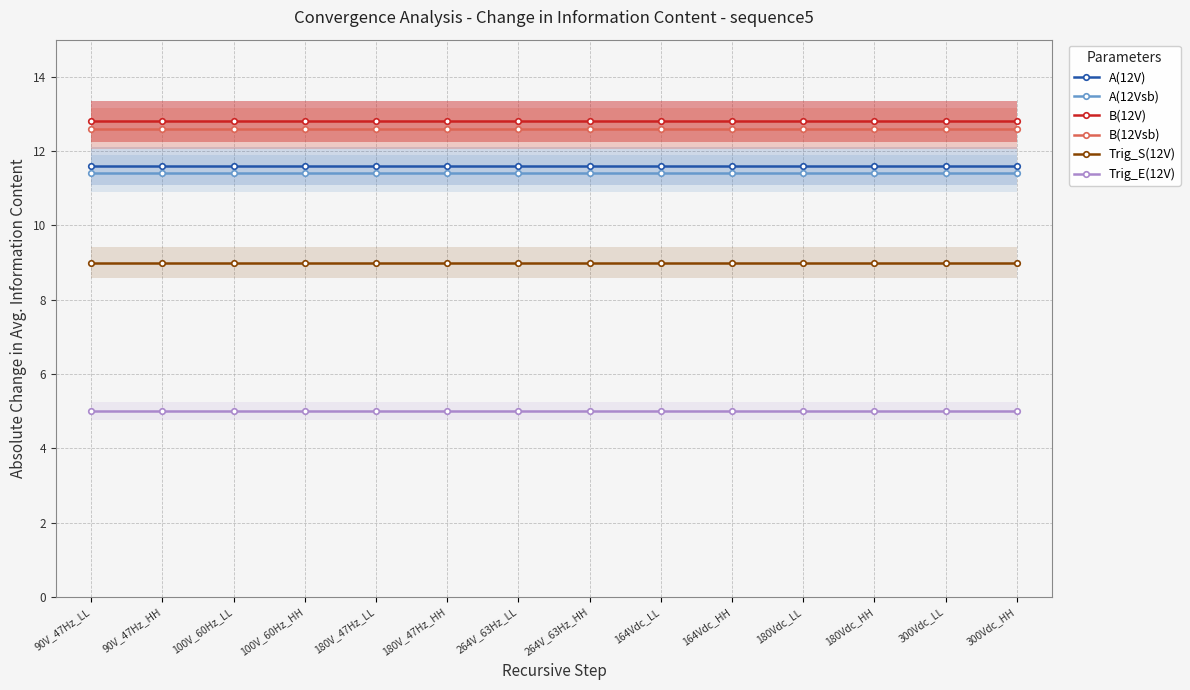

What is the sum of all A(12Vsb) values?

159.6